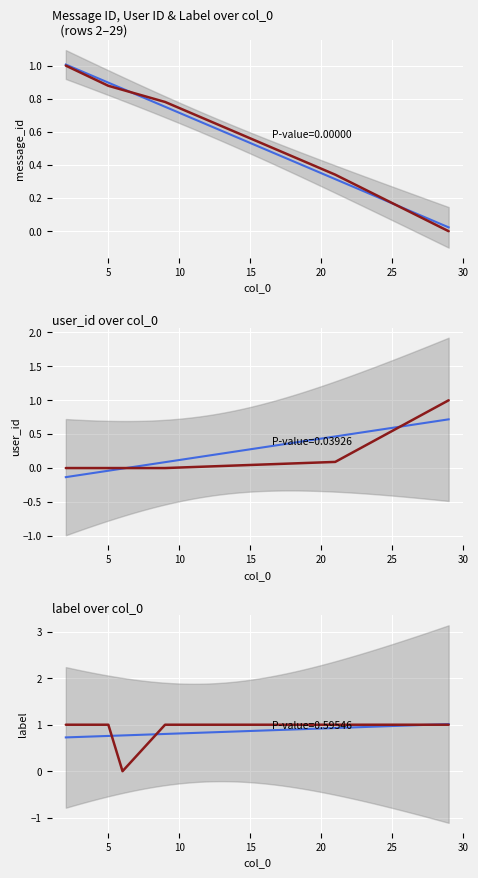

True or false: user_id and message_id cross at least once.

True